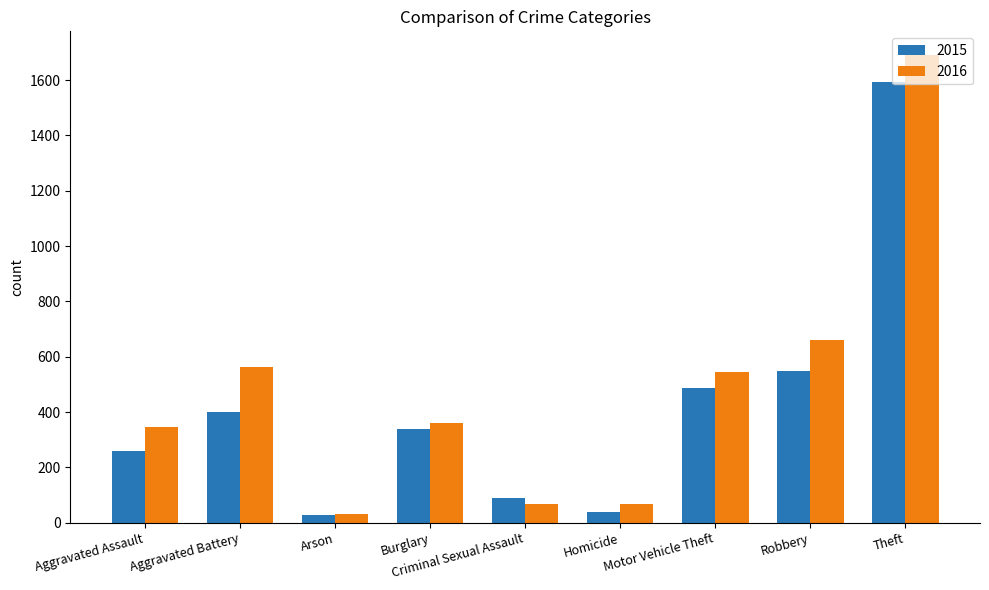

What position from the right is Aggravated Battery?

8